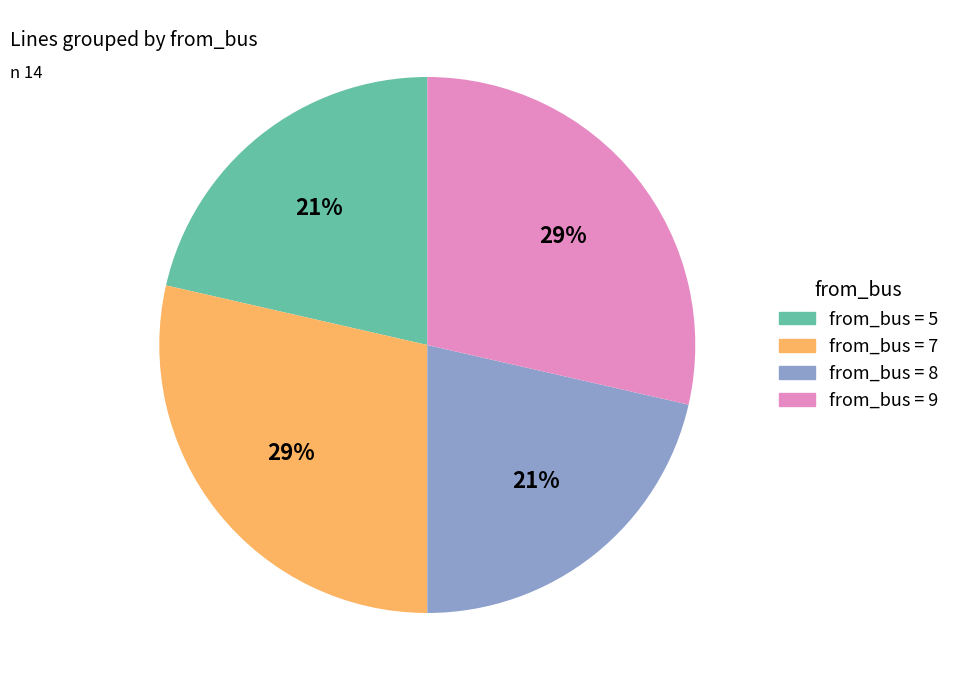

Is there any slice that represents more than half of the pie?

No